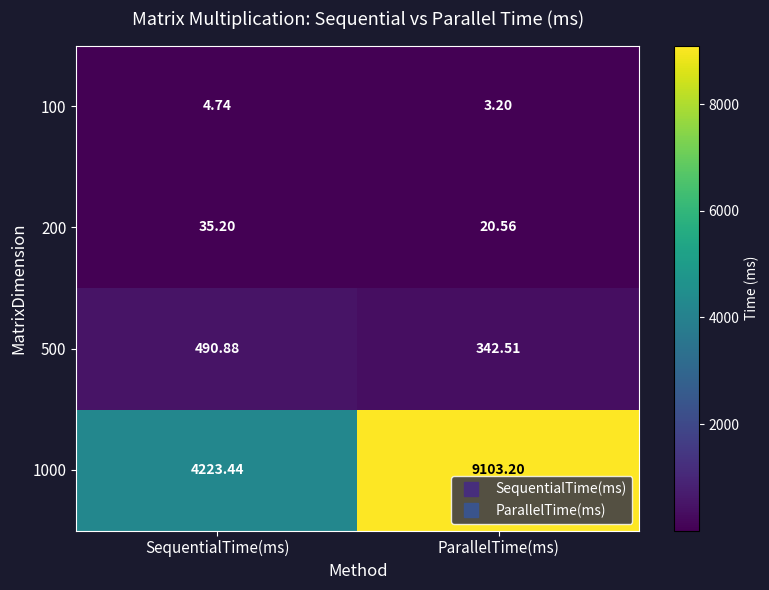

At which category is the sum across all series the highest?

ParallelTime(ms)